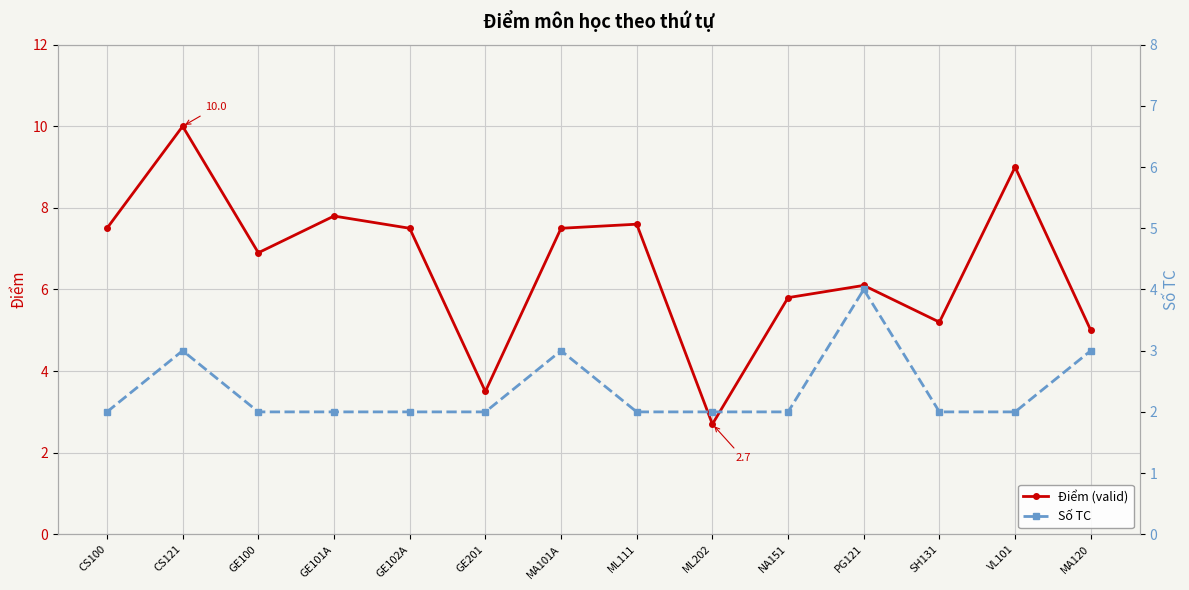

Read the Điểm (valid) value at GE101A.

7.8